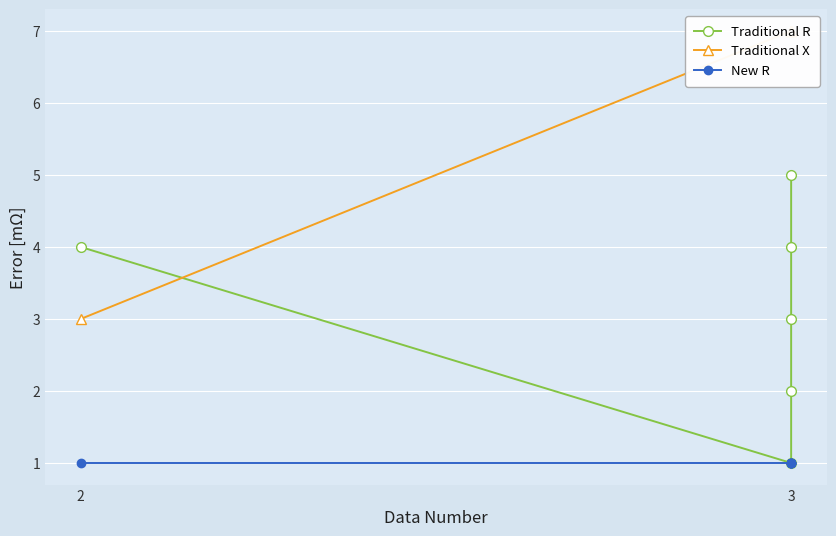

Rank the series at 3 from lowest to highest value.

Traditional R, New R, Traditional X